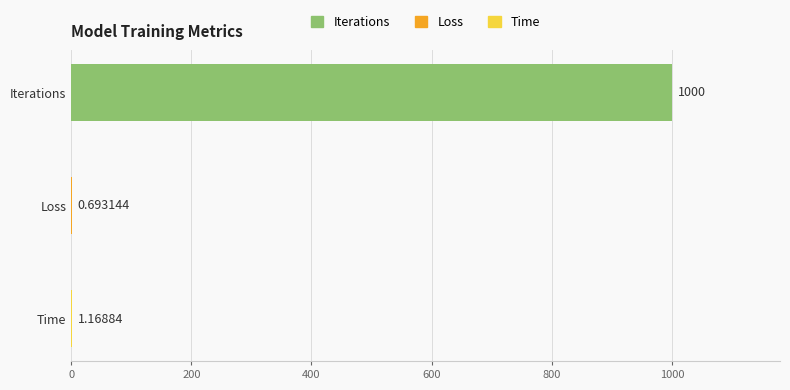

At which category does the chart reach its peak across all series?

Iterations